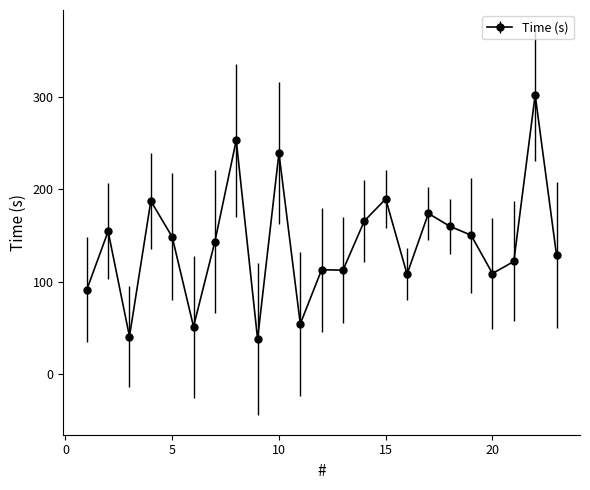

What is the smallest value displayed?

38.1